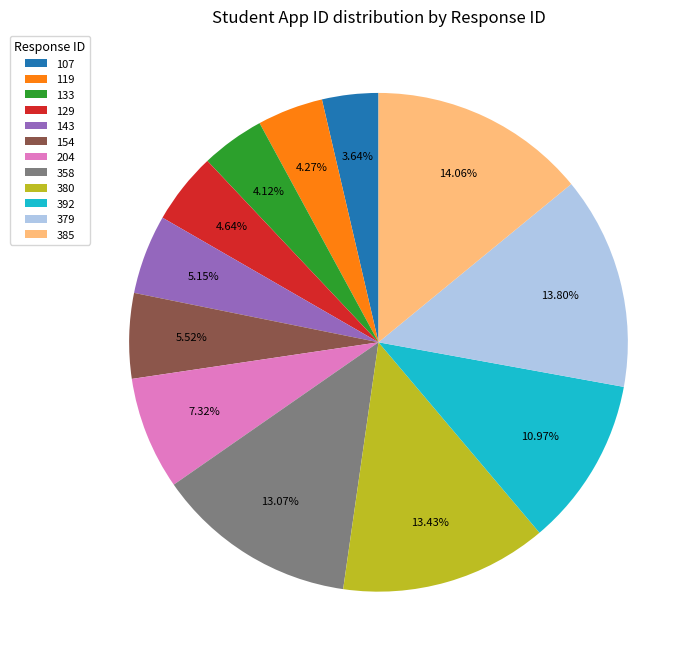

What portion of the pie excludes 392?

89.0%